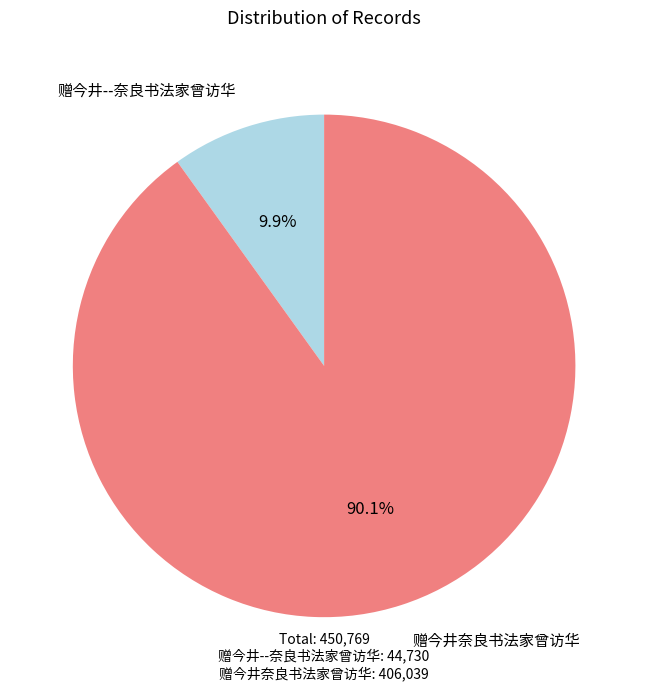

Is there any slice that represents more than half of the pie?

Yes